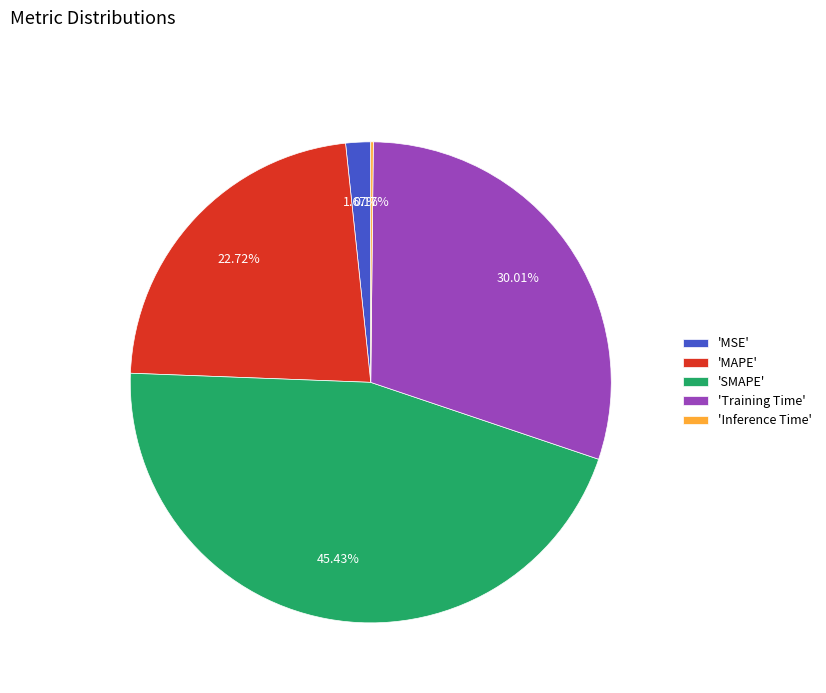

Which category has the biggest portion of the pie?

'SMAPE'